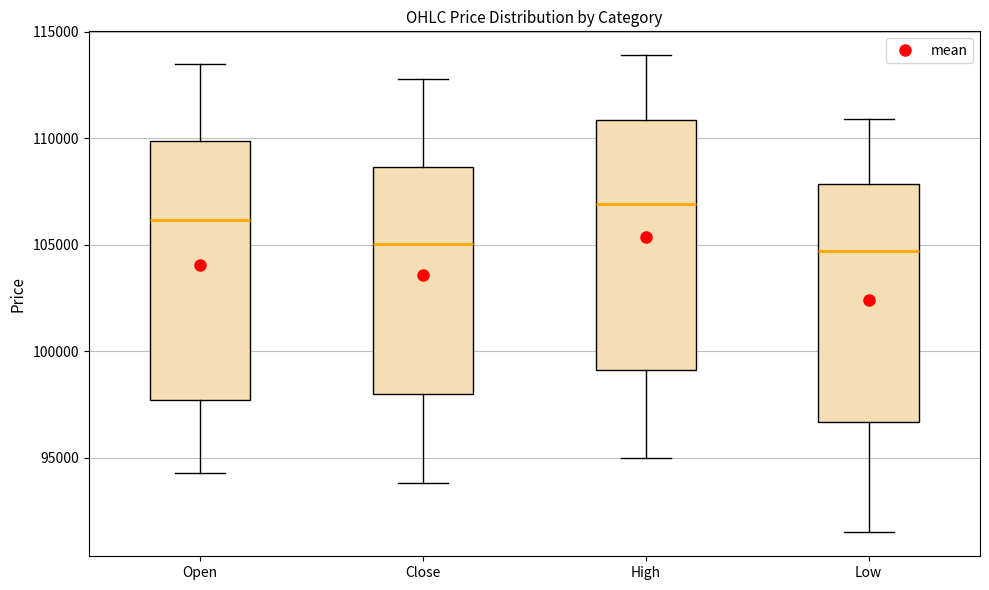

Reading left to right, read every box against the y-axis: the position of its median line, the range the box covers, and the ends of its whiskers. The values are not printed on the chart, so give them approximately, as read against the axis.

Open: median 106000, box 97500 to 110000, whiskers 94500 to 113500
Close: median 105000, box 98000 to 108500, whiskers 94000 to 113000
High: median 107000, box 99000 to 111000, whiskers 95000 to 114000
Low: median 104500, box 96500 to 108000, whiskers 91500 to 111000